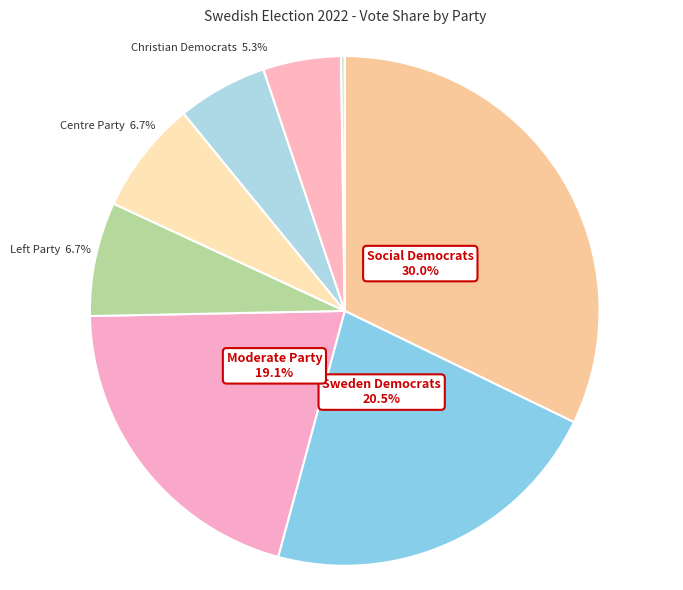

To the nearest percent, what percentage of the pie is People's Party Liberals?

5%